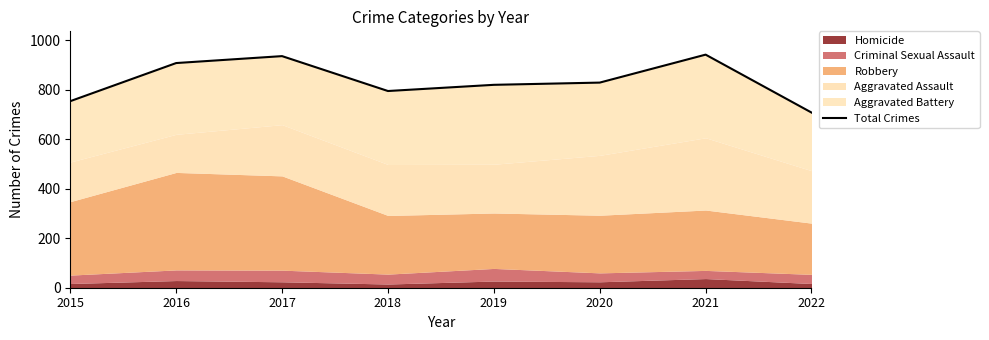

Approximately how many times larger is the value at 2019 compared to 2022?

1.2